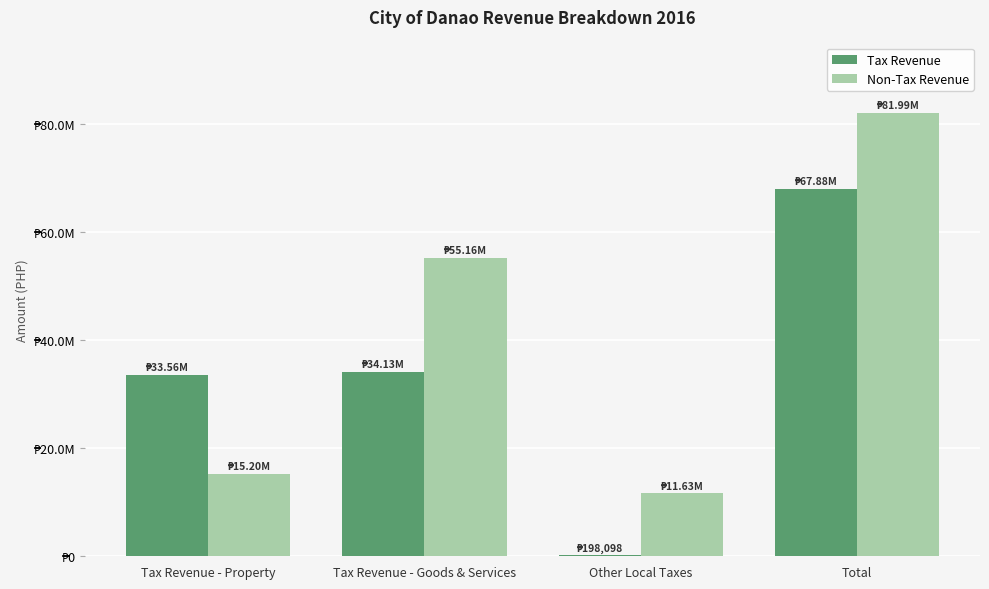

What is the minimum value shown in the chart?

198098.3